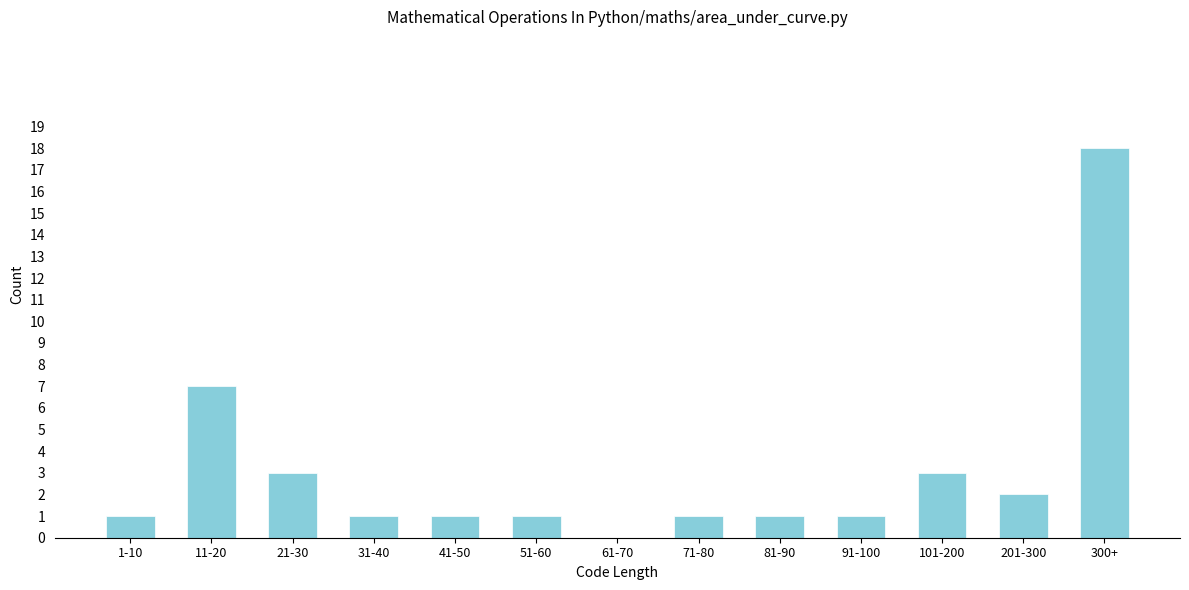

Reading right to left, list all the values displayed in this chart.

300+=18	201-300=2	101-200=3	91-100=1	81-90=1	71-80=1	61-70=0	51-60=1	41-50=1	31-40=1	21-30=3	11-20=7	1-10=1